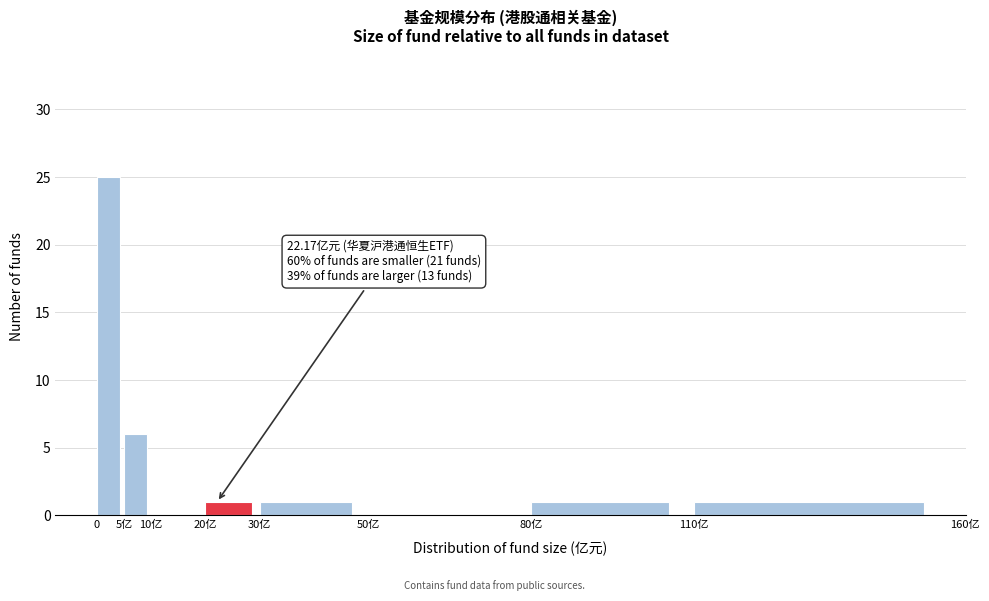

Reading left to right, extract all data points from this chart.

0=25	5亿=6	10亿=0	20亿=1	30亿=1	50亿=0	80亿=1	110亿=1